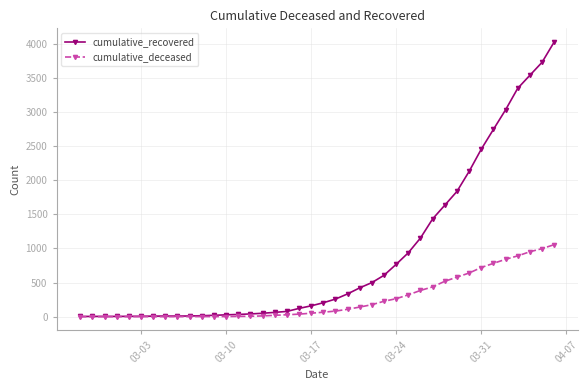

How many lines are shown in the chart?

2